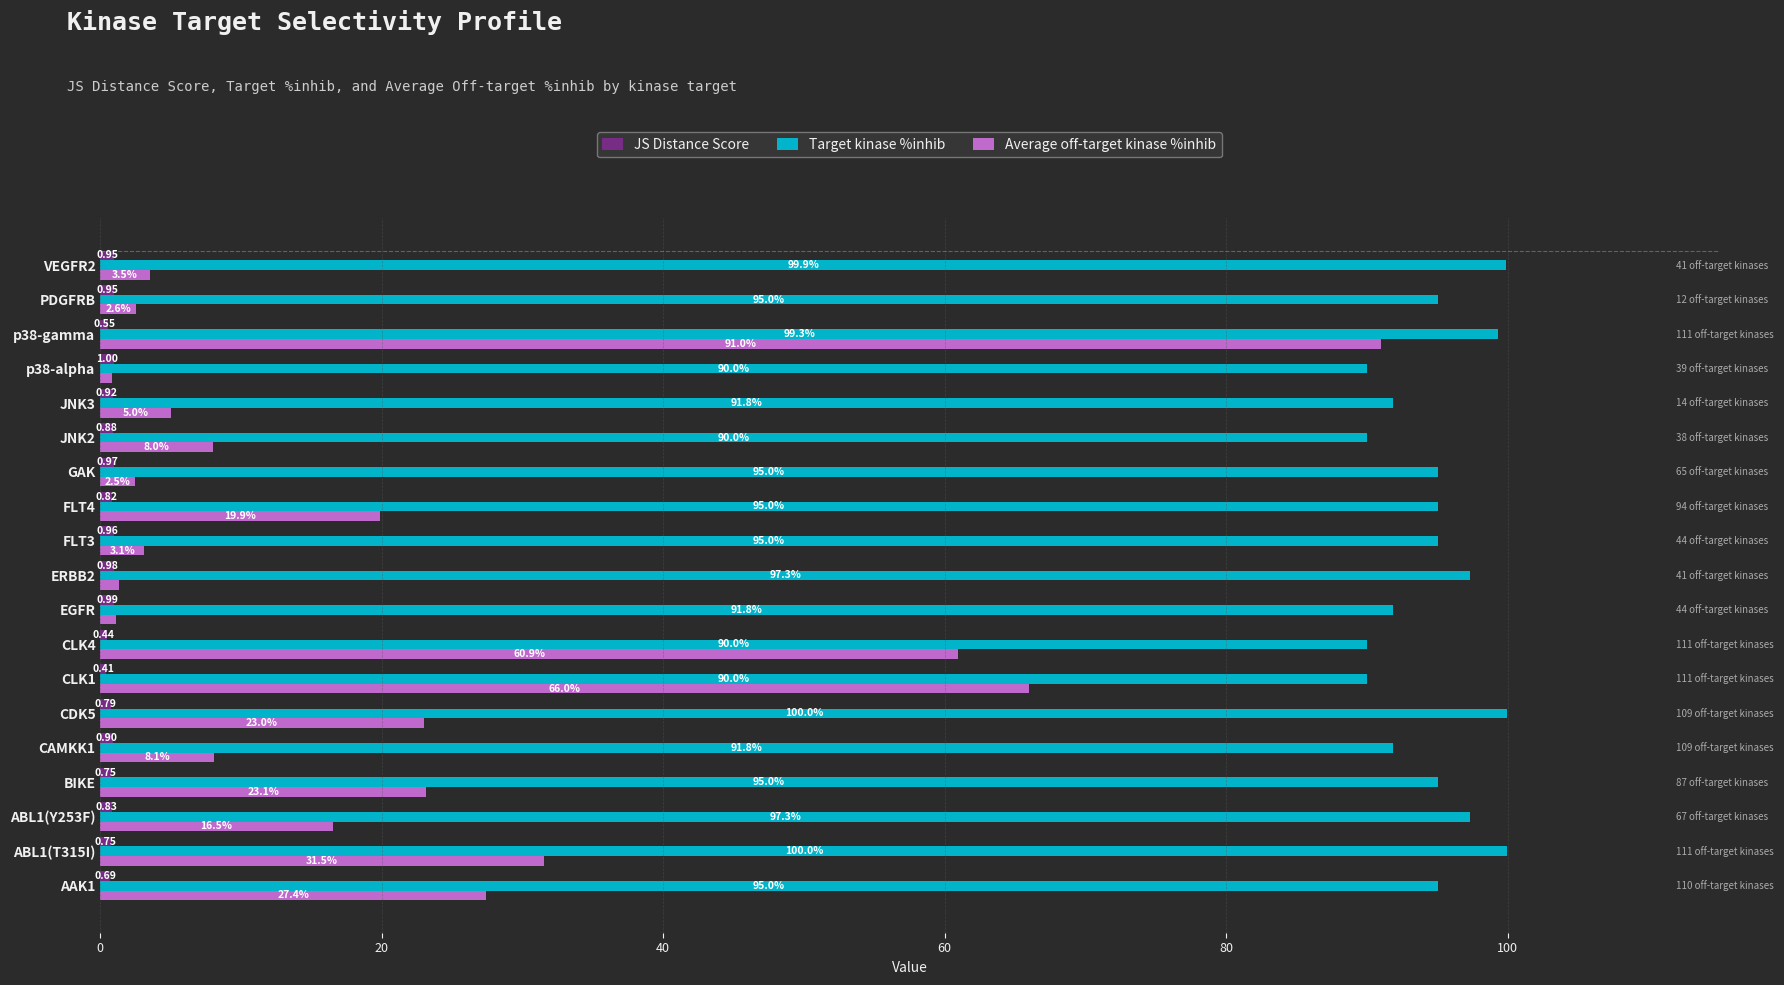

At which category is the sum across all series the highest?

p38-gamma